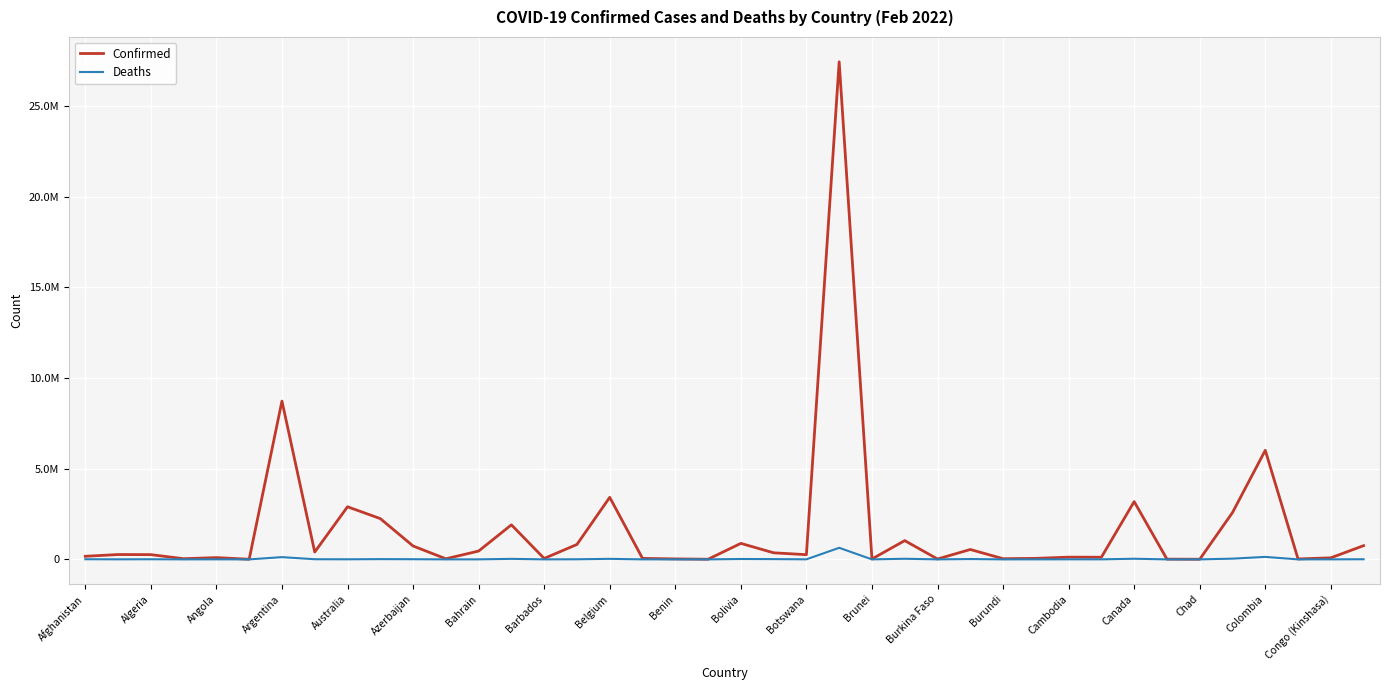

True or false: Deaths and Confirmed intersect in this chart.

False